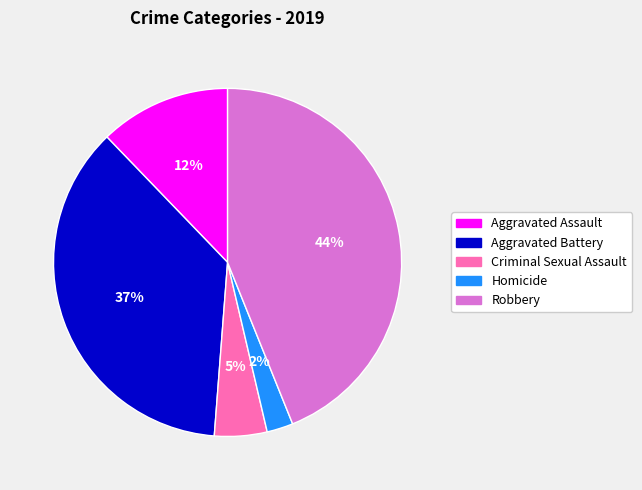

Combined, do Robbery and Criminal Sexual Assault account for over 50%?

No